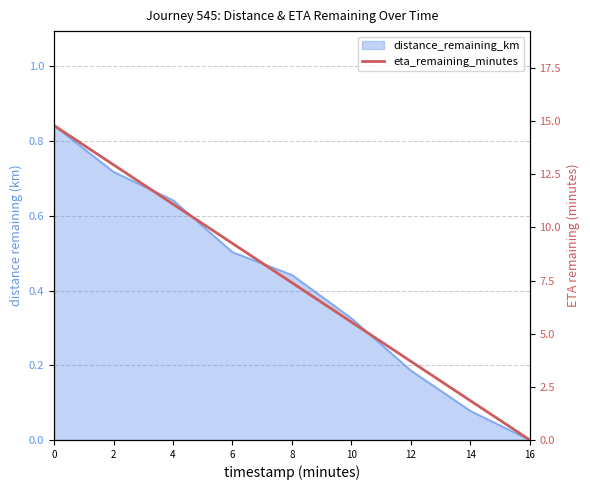

True or false: the data shows 12.9 at 2.

True